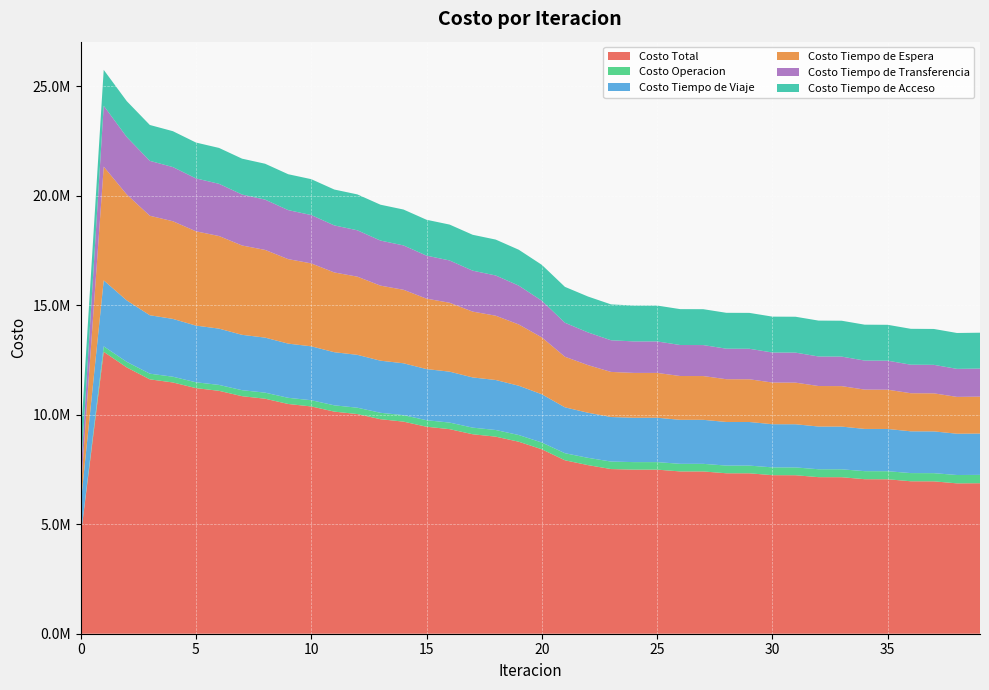

How many times do Costo Tiempo de Espera and Costo Tiempo de Viaje cross each other?

2